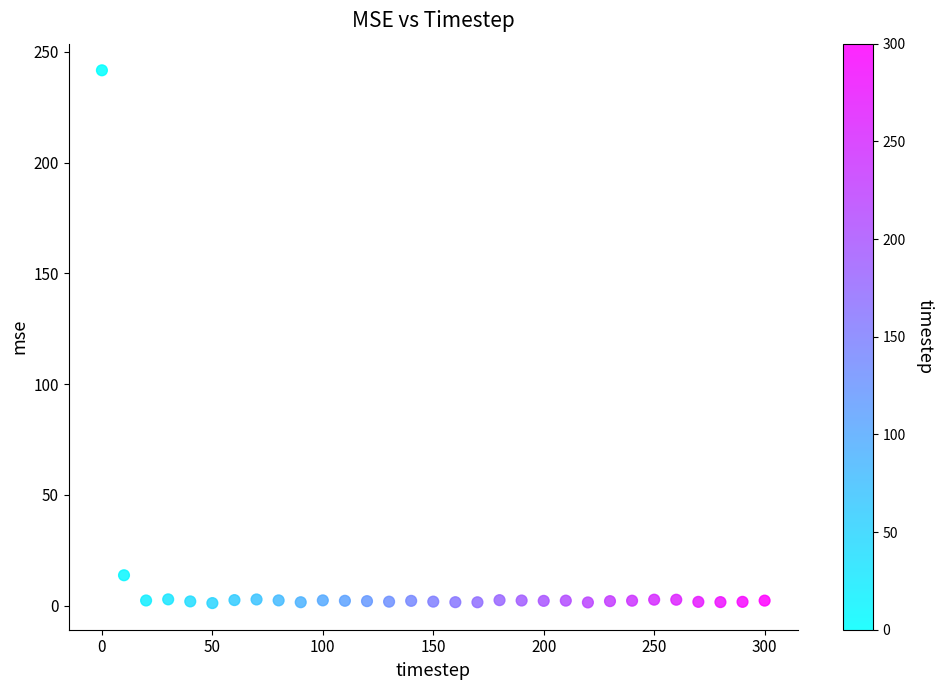

What Y value in the scatter plot is closest to 121?

13.7